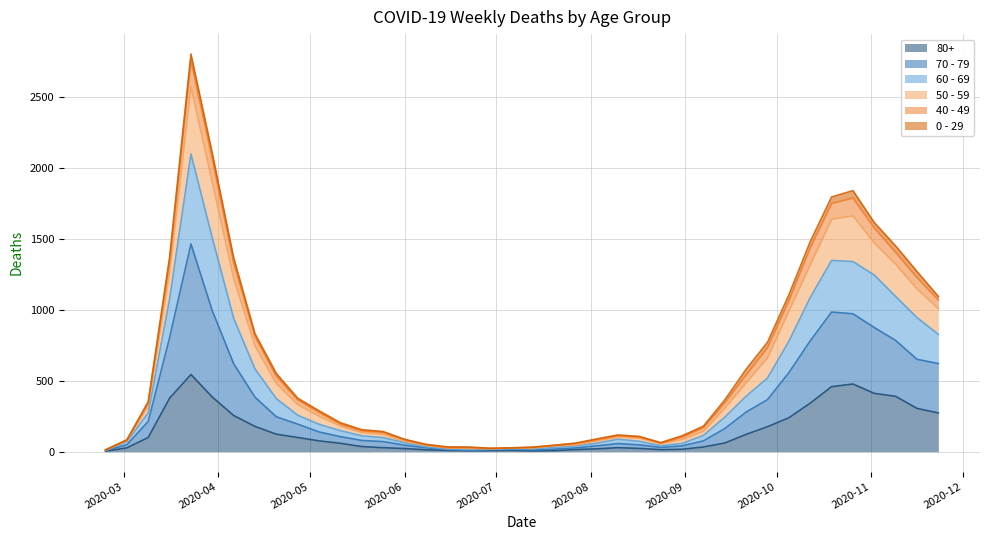

At which category does the chart reach its peak across all series?

2020-03-23